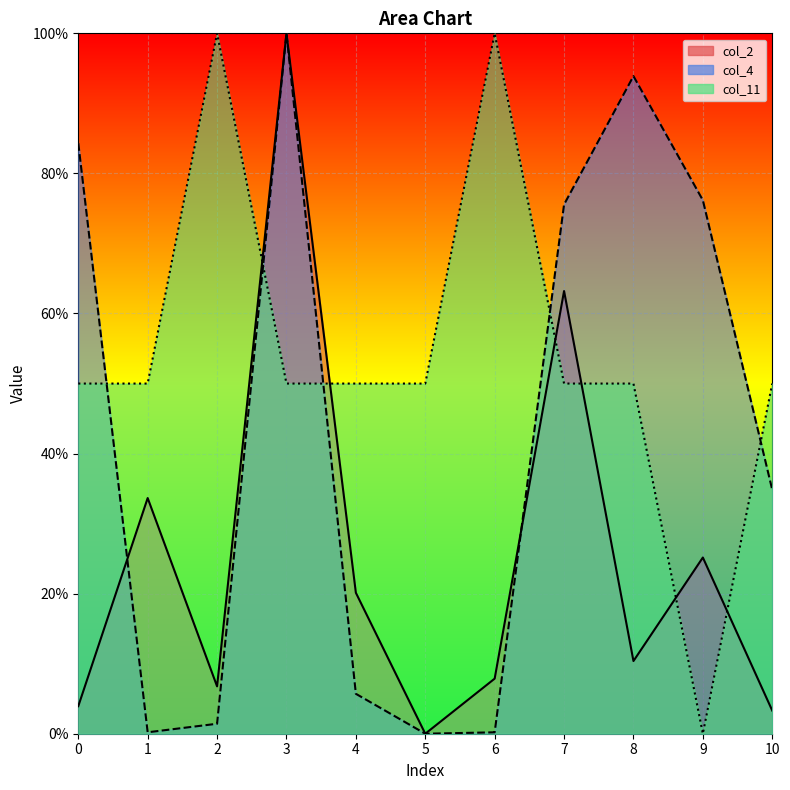

What is the average value of the col_4 series?

42.9